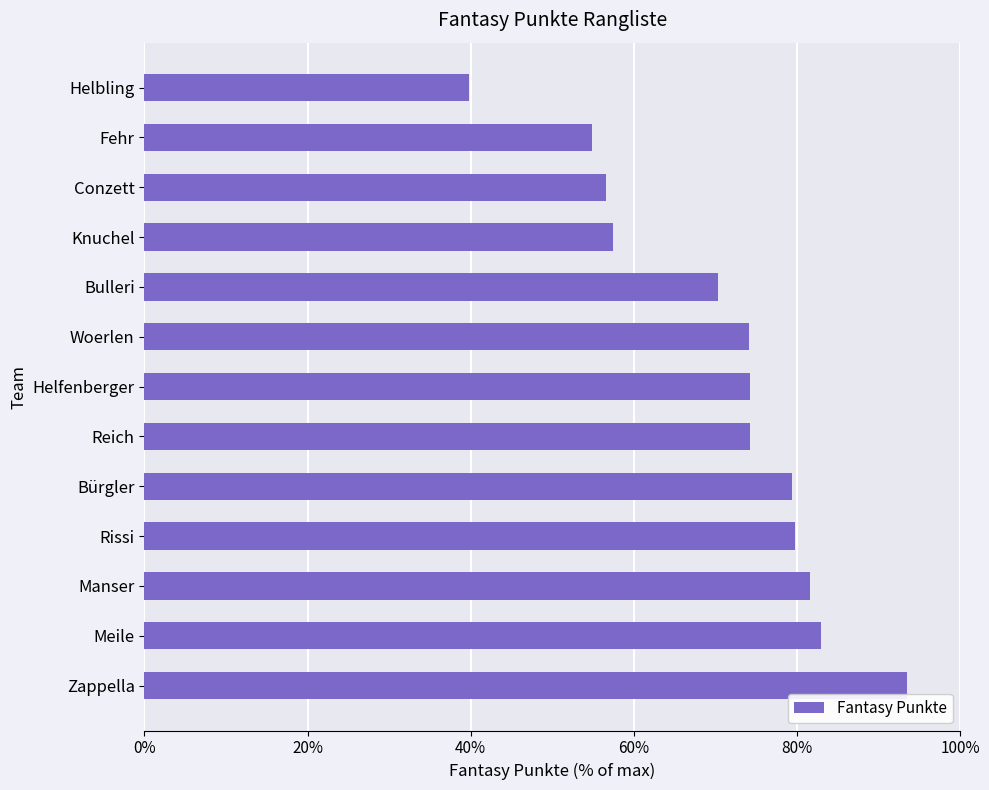

Does the chart contain any negative values?

No